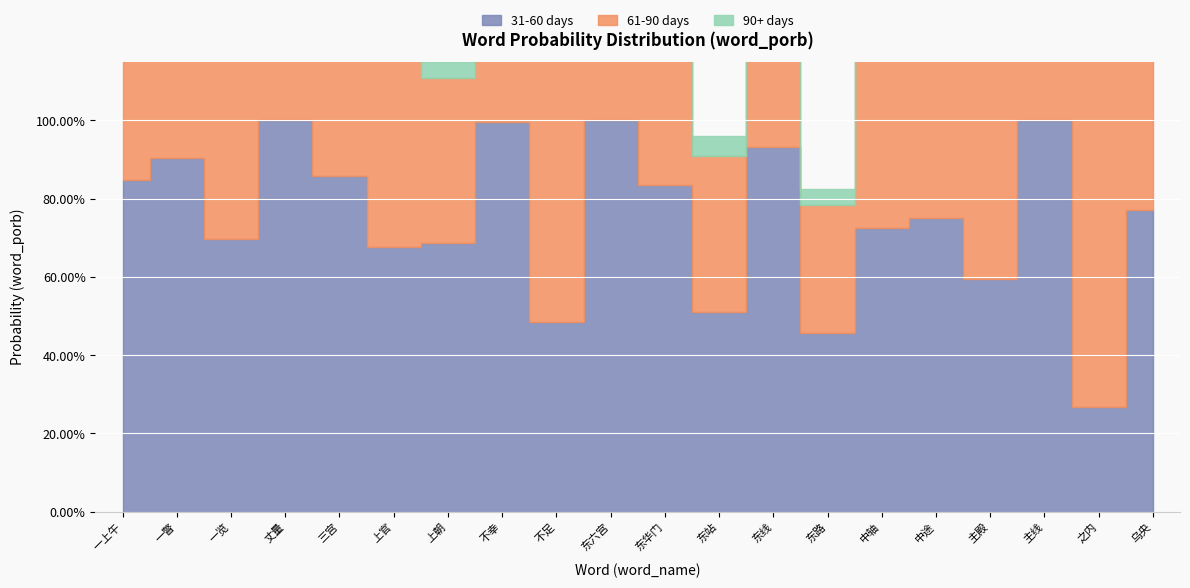

True or false: 90+ days has a value of 0.0 at 上官.

True